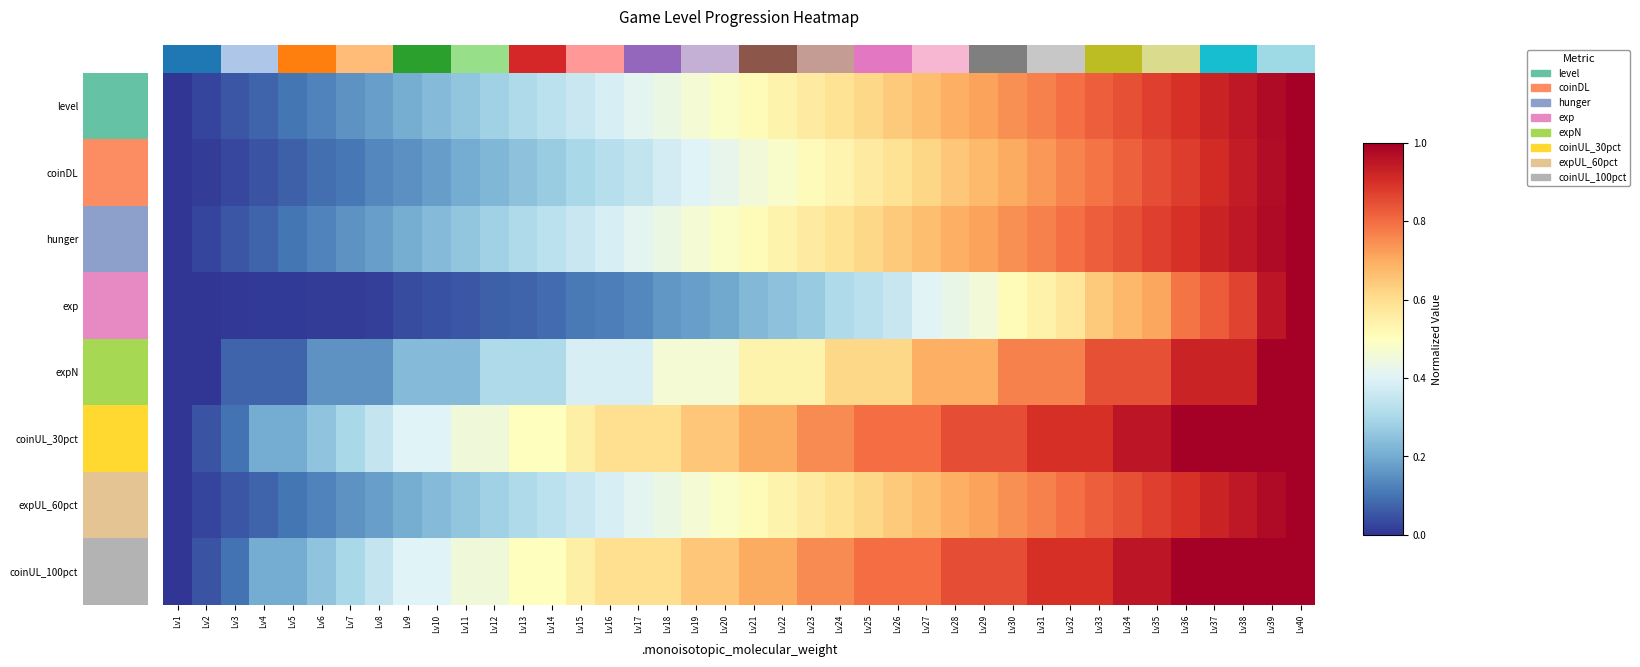

List the series in order of their peak value, highest first.

level, coinDL, hunger, exp, expN, coinUL_30pct, expUL_60pct, coinUL_100pct